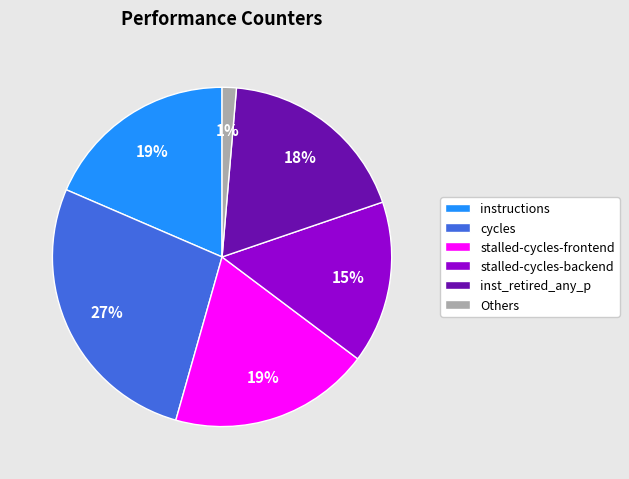

To the nearest percent, what is the difference between the largest and smallest slice percentages?

26%